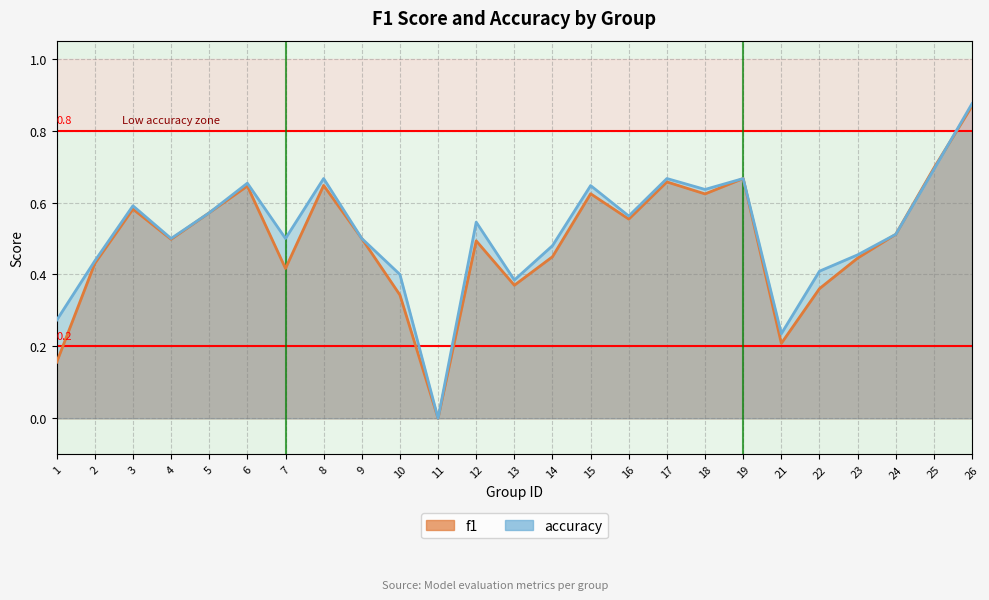

At how many categories does at least one series exceed 0?

24